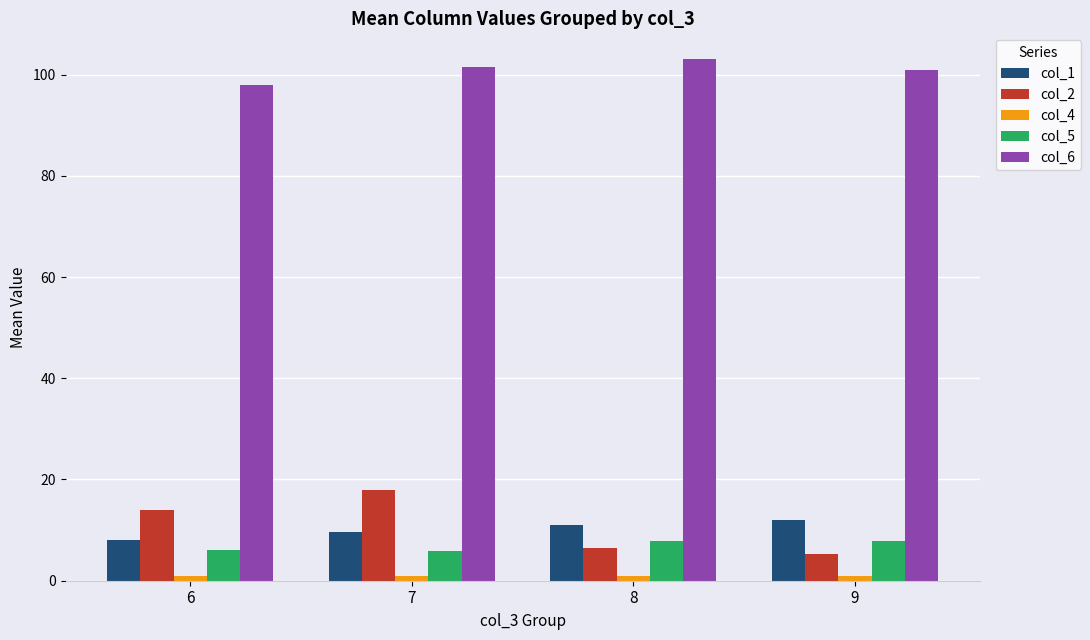

Is the value of col_6 at 9 greater than the value of col_5 at 9?

Yes